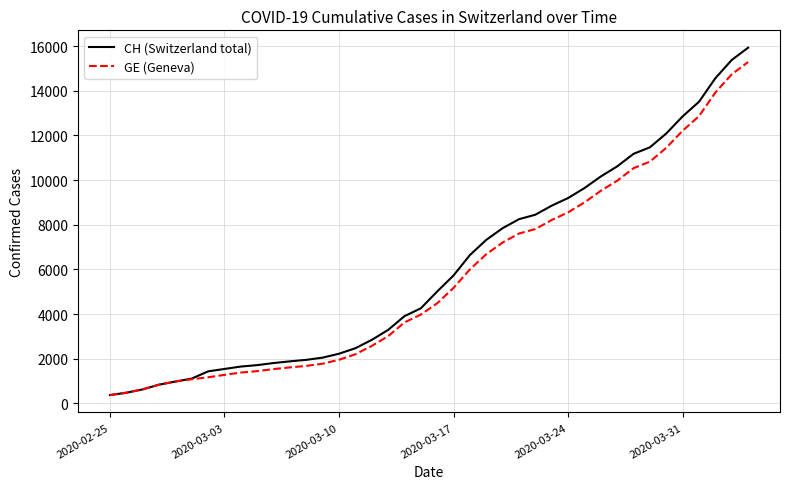

What is the lowest value of the GE (Geneva) series?

375